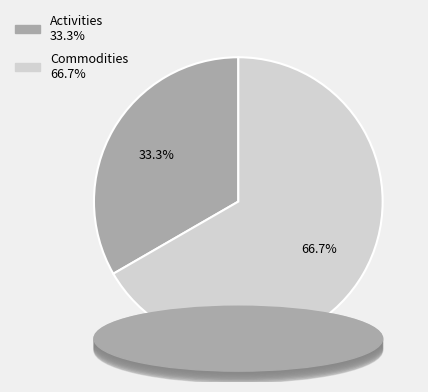

Is it true that Activities is 41% of the pie?

False